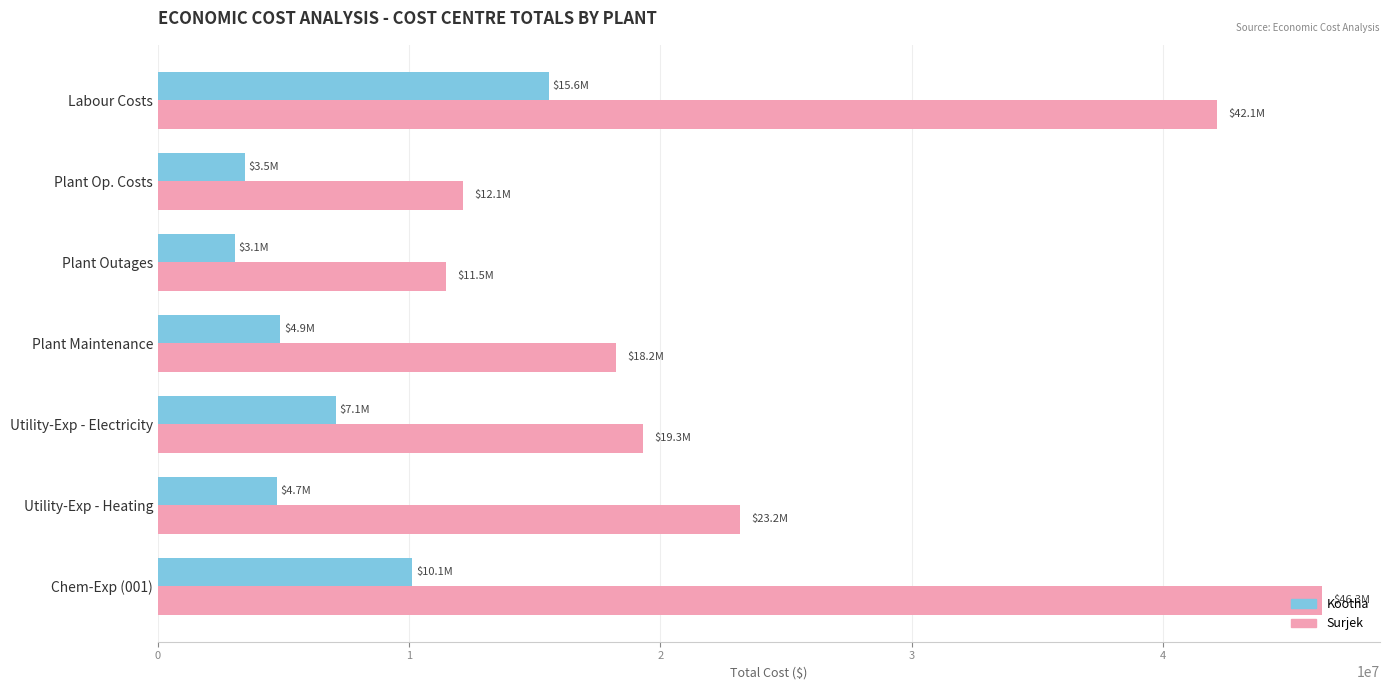

Where is Surjek nearest to the value 28893552?

Utility-Exp - Heating